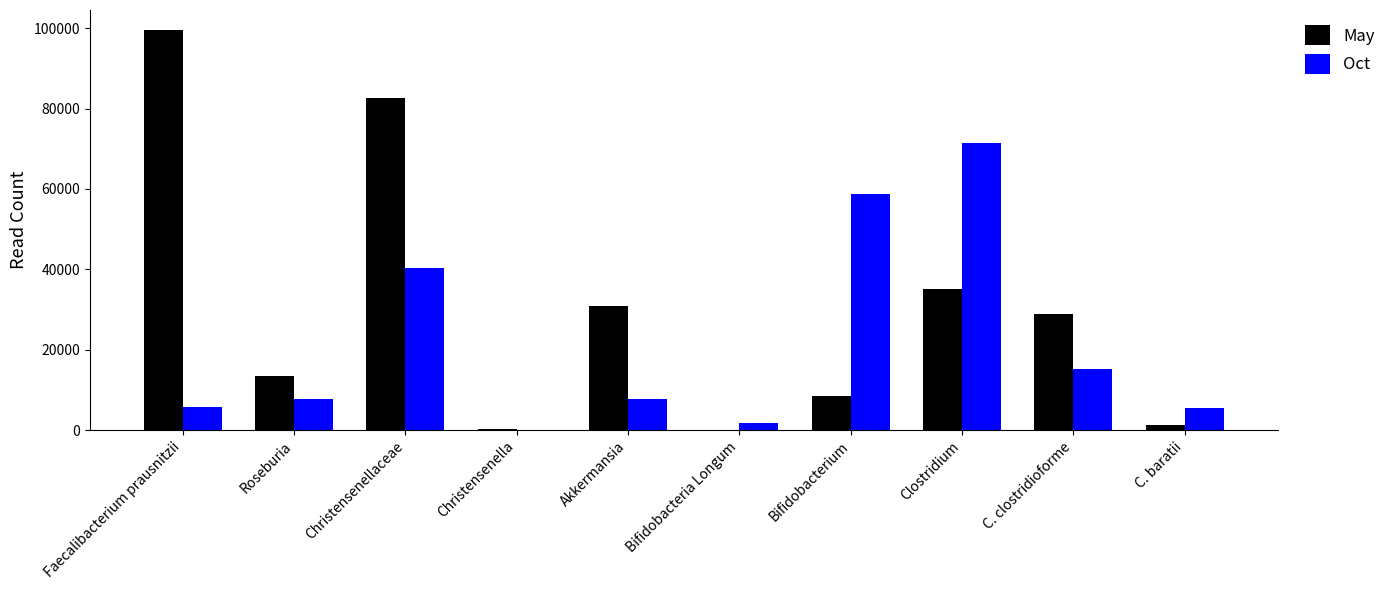

How many data points does each series have?

10